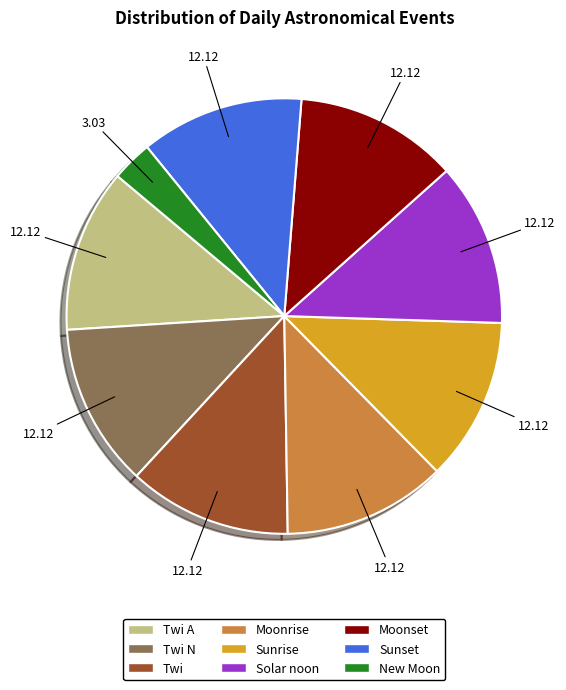

Is there any slice that represents more than half of the pie?

No